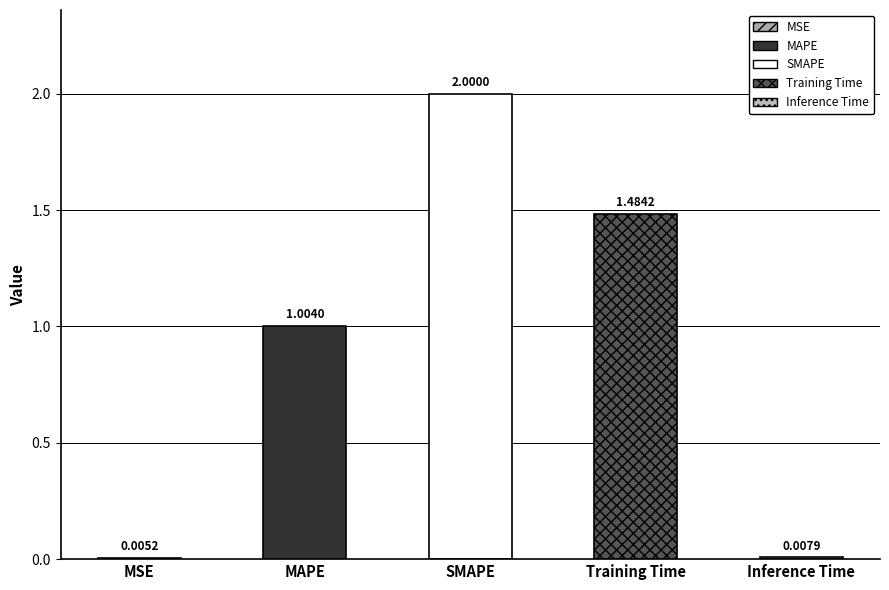

Does the chart contain stacked bars?

No